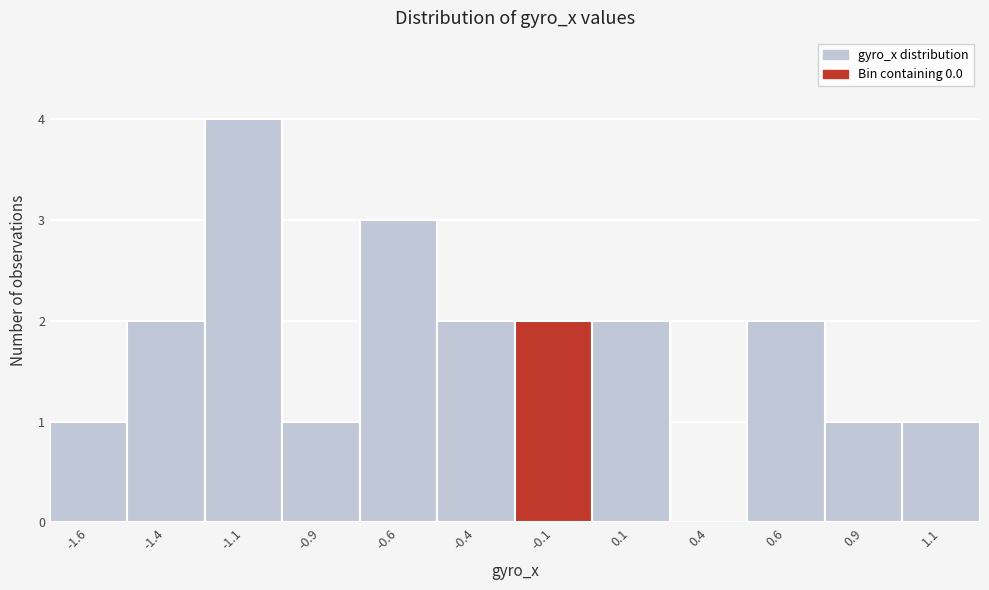

Reading right to left, extract all data points from this chart.

1.1=1	0.9=1	0.6=2	0.4=0	0.1=2	-0.1=2	-0.4=2	-0.6=3	-0.9=1	-1.1=4	-1.4=2	-1.6=1